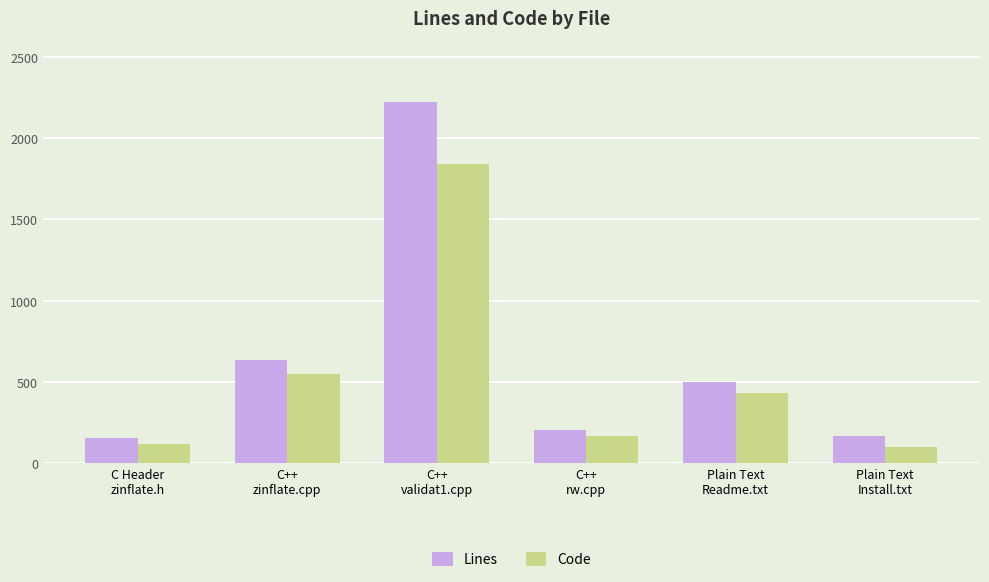

What is the difference between the highest and lowest values at Plain Text
Install.txt?

72